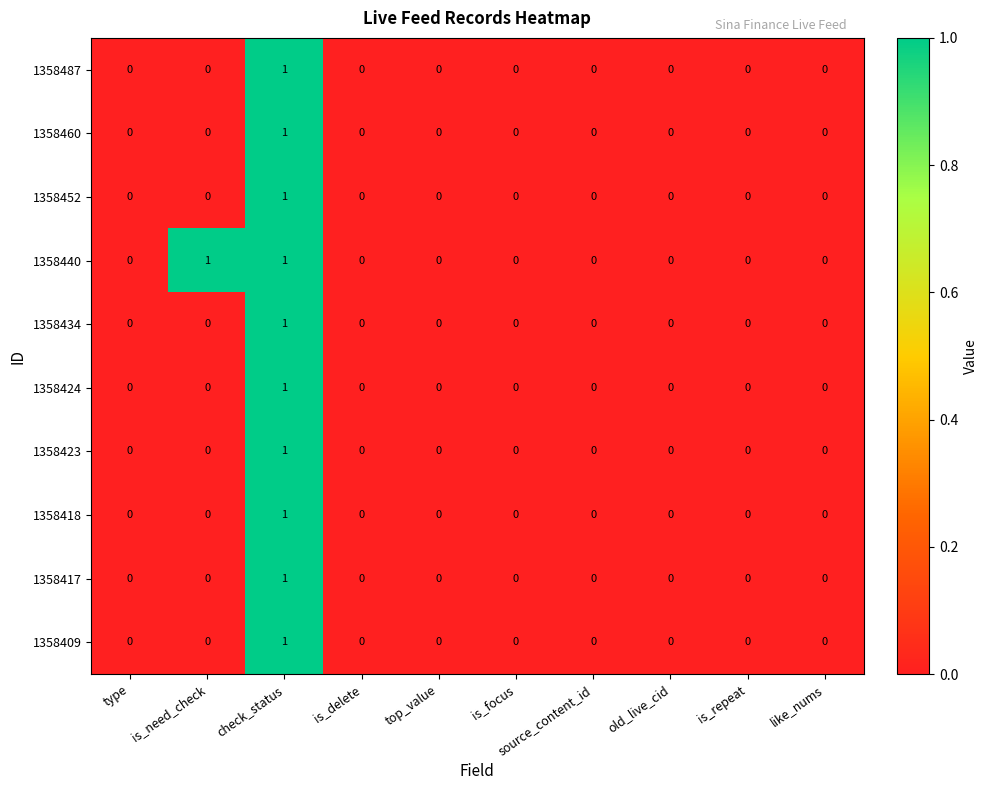

The value of 1358409 at top_value is 0. True or false?

True